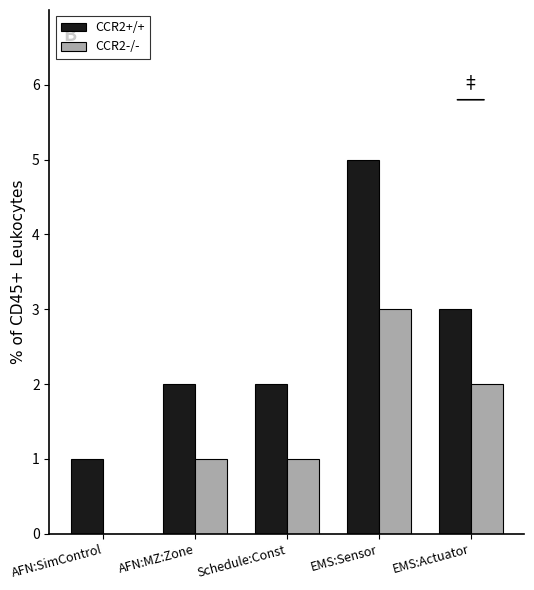

How many distinct data groups are displayed?

2